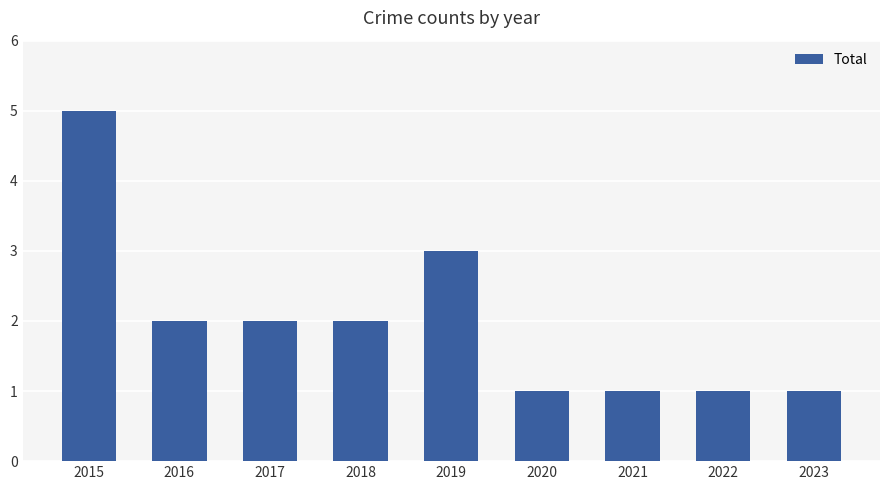

How many values are between 1 and 2?

7